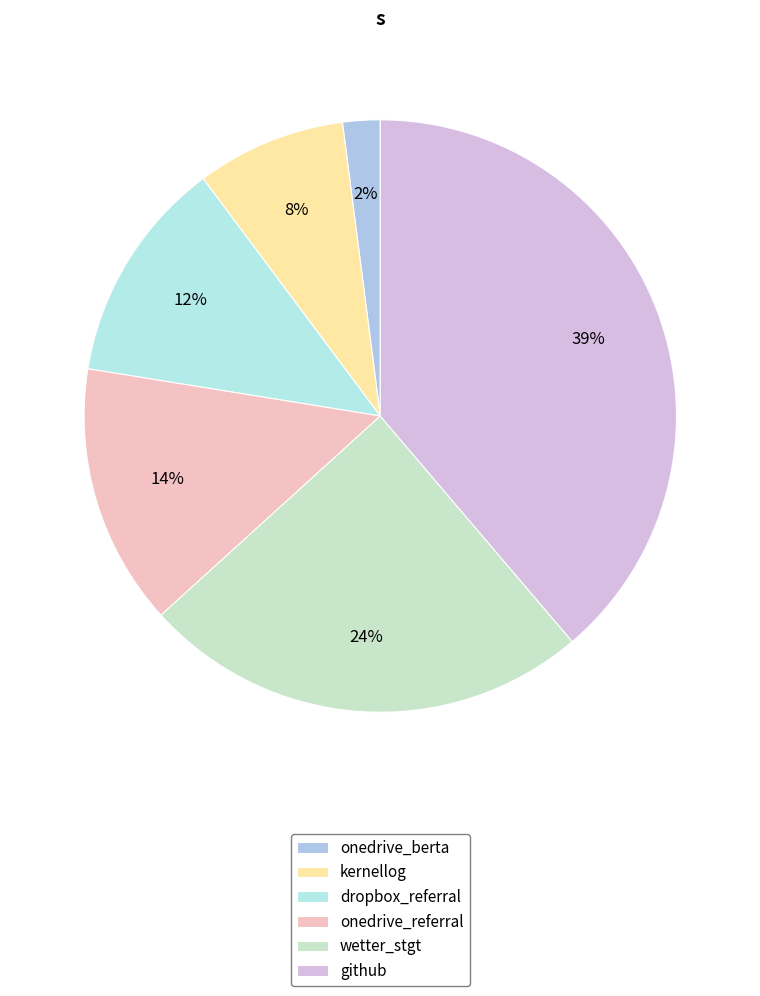

What percentage is the kernellog slice, to the nearest percent?

8%